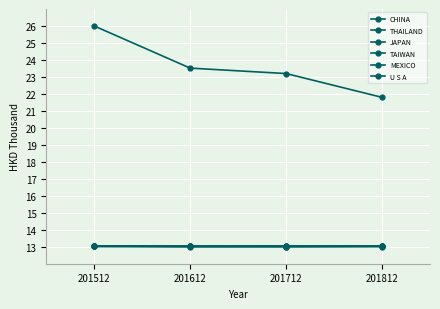

Which category has the lowest value in the JAPAN series?

201712